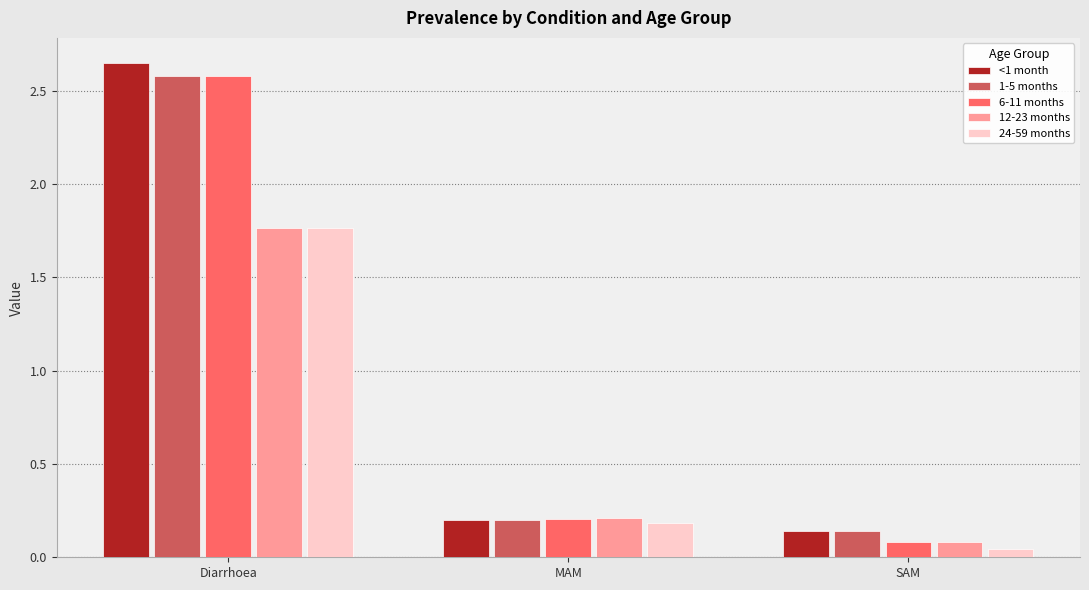

What is the sum of the <1 month values at SAM and MAM?

0.3